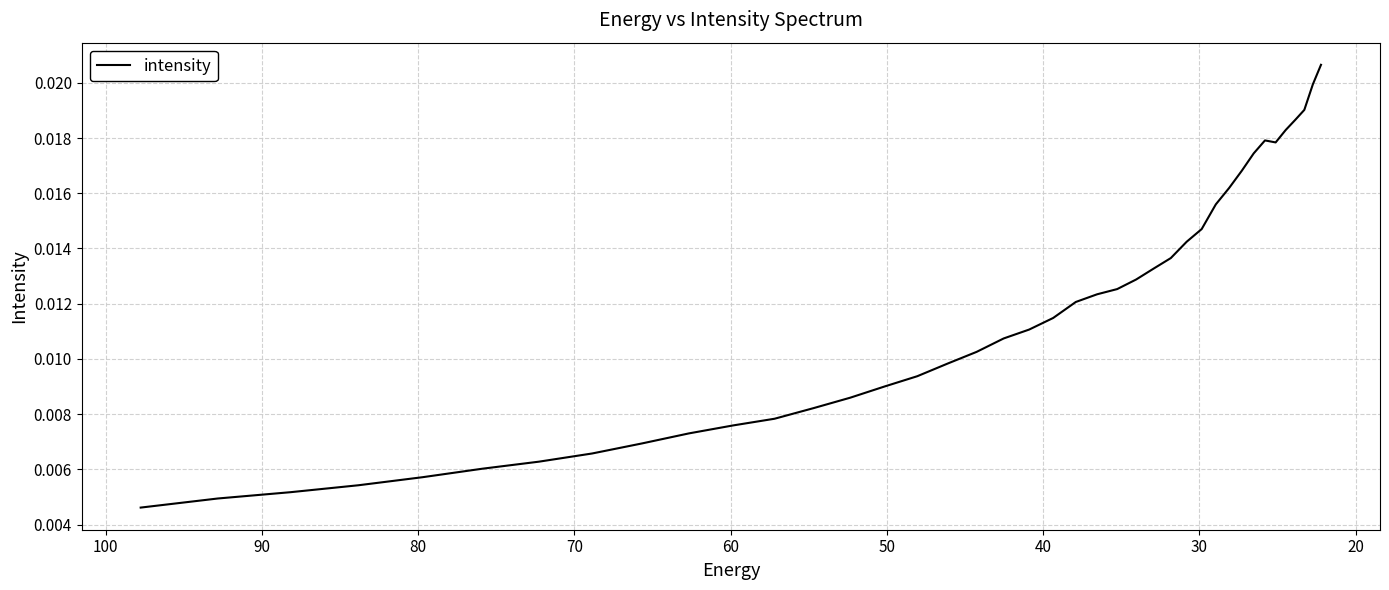

True or false: the data shows 0.0 at 21.

False